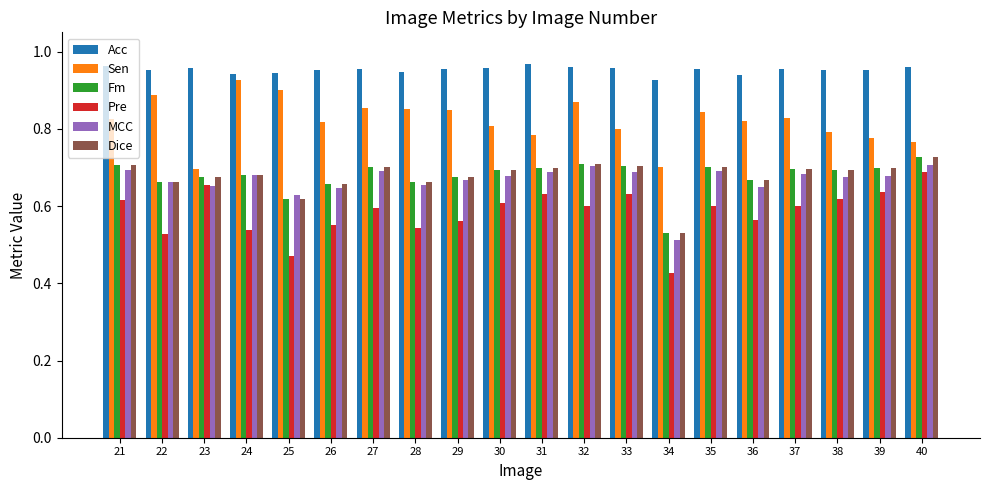

What is the difference between the maximum and minimum values in the Dice series?

0.2